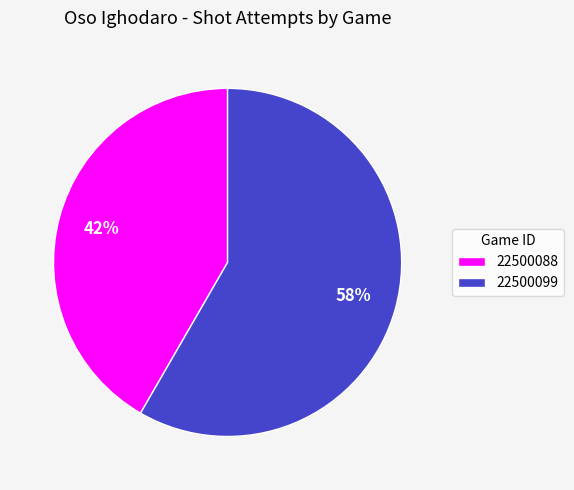

Does 22500088 account for over 50% of the chart?

No